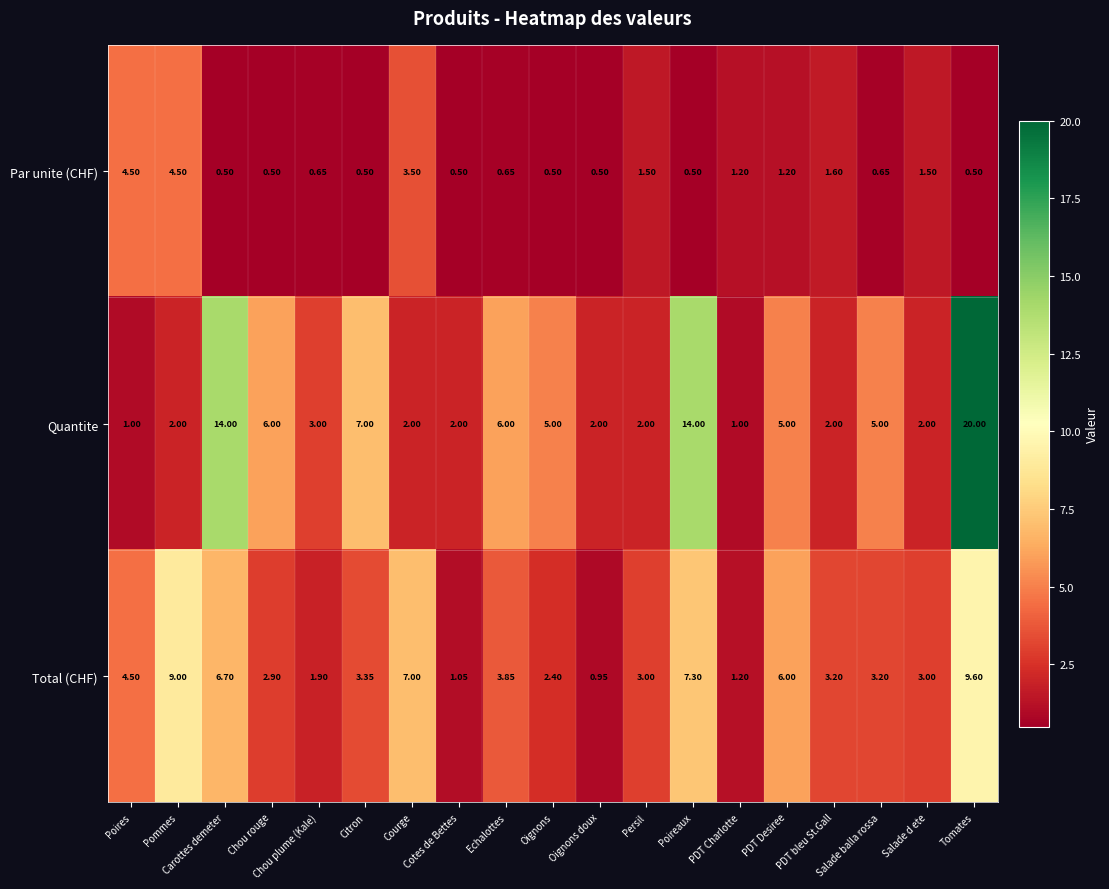

List the series in order of their peak value, lowest first.

Par unite (CHF), Total (CHF), Quantite